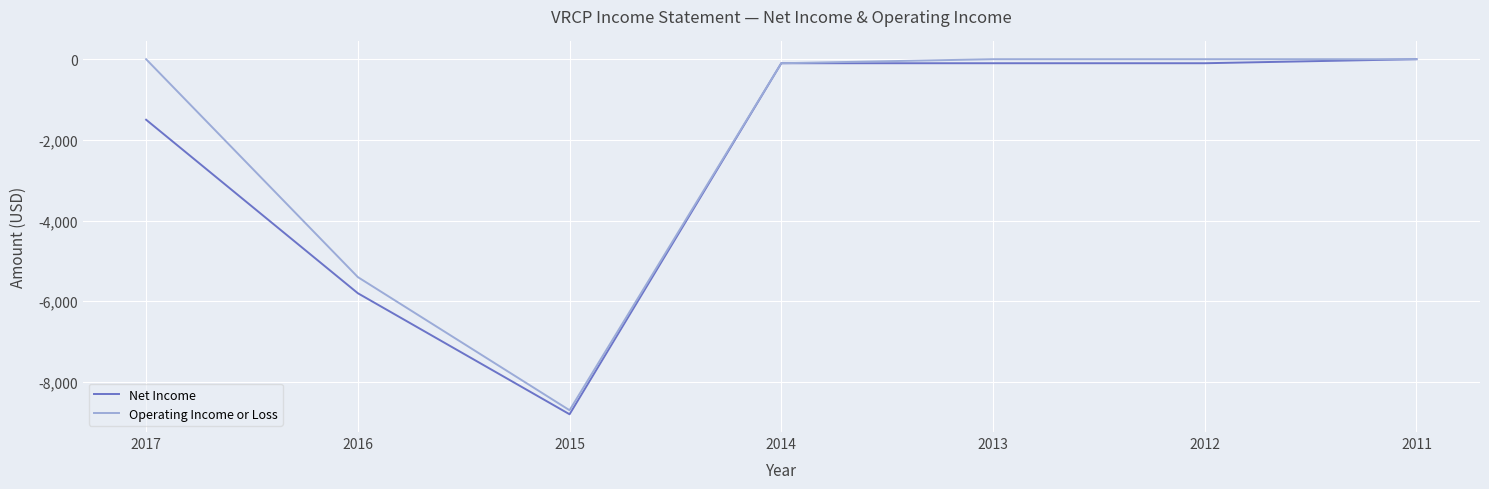

Is the value of Net Income at 2017 greater than the value of Operating Income or Loss at 2012?

No